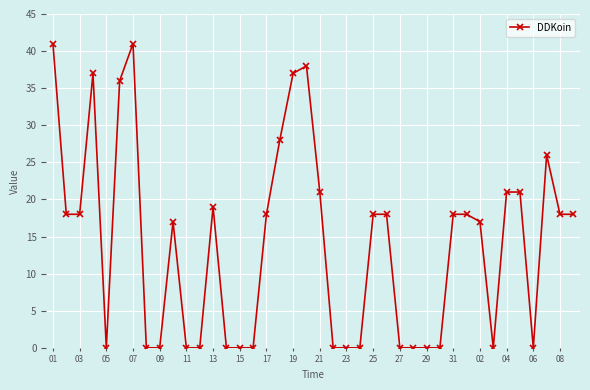

Reading left to right, transcribe all the data shown in this chart.

41	18	18	37	0	36	41	0	0	17	0	0	19	0	0	0	18	28	37	38	21	0	0	0	18	18	0	0	0	0	18	18	17	0	21	21	0	26	18	18